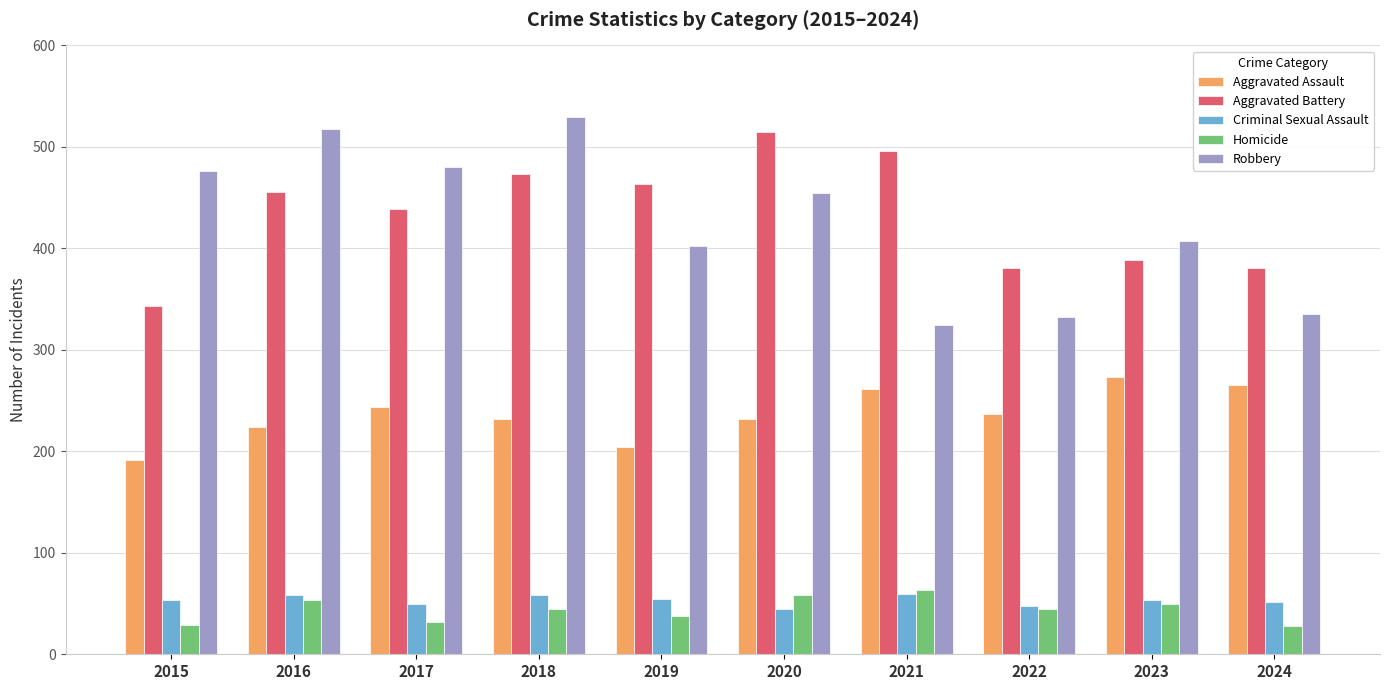

Is it true that Aggravated Battery equals 660 at 2019?

False